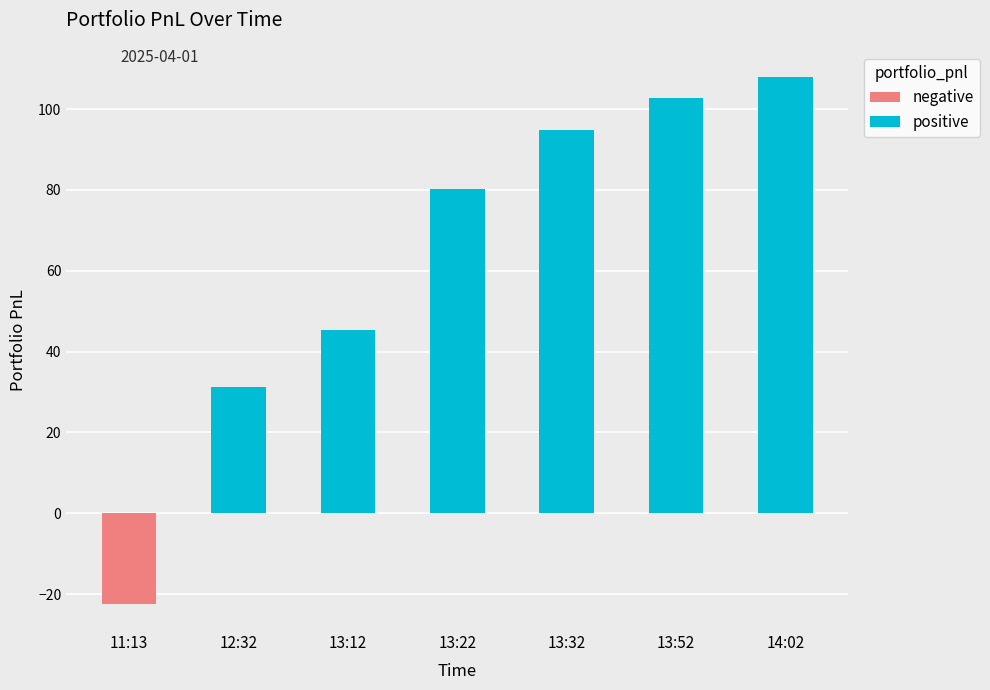

Which has a higher value, 13:52 or 13:12?

13:52